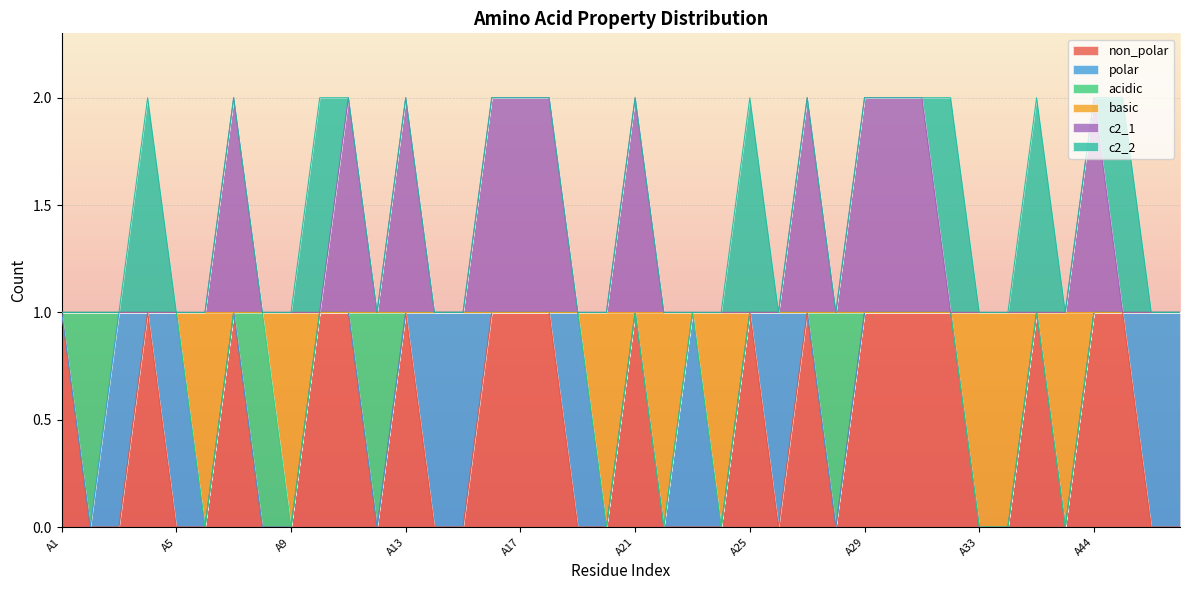

What are all the series names shown in the legend?

non_polar, polar, acidic, basic, c2_1, c2_2